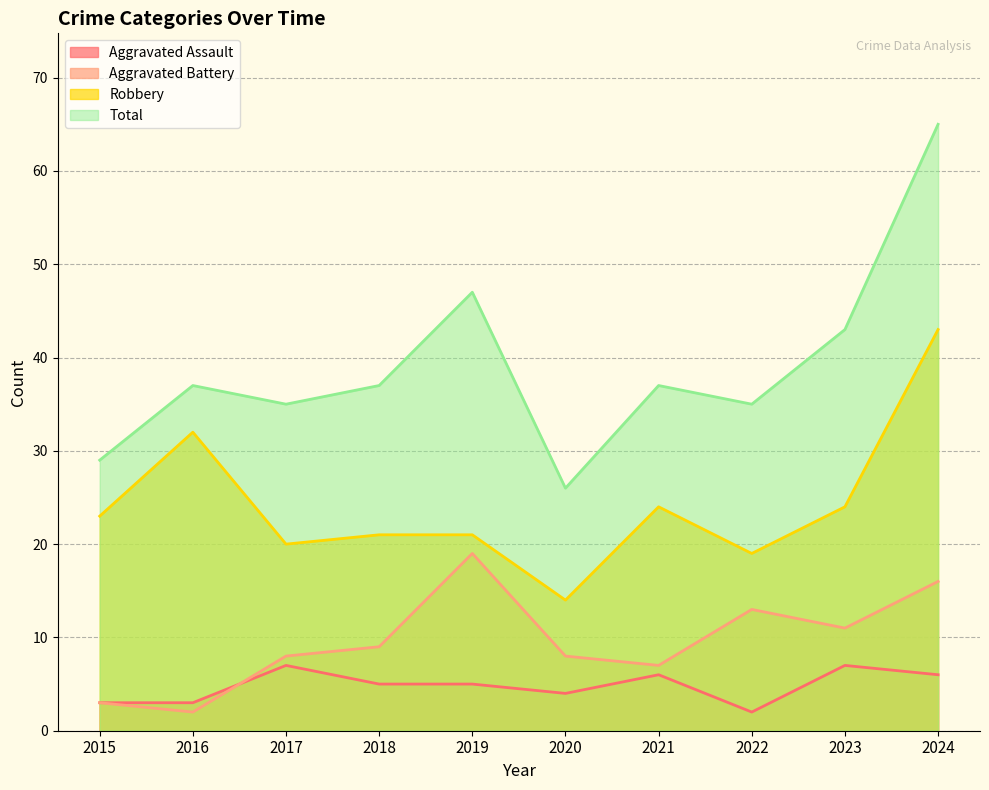

List the series in order of their peak value, highest first.

Total, Robbery, Aggravated Battery, Aggravated Assault